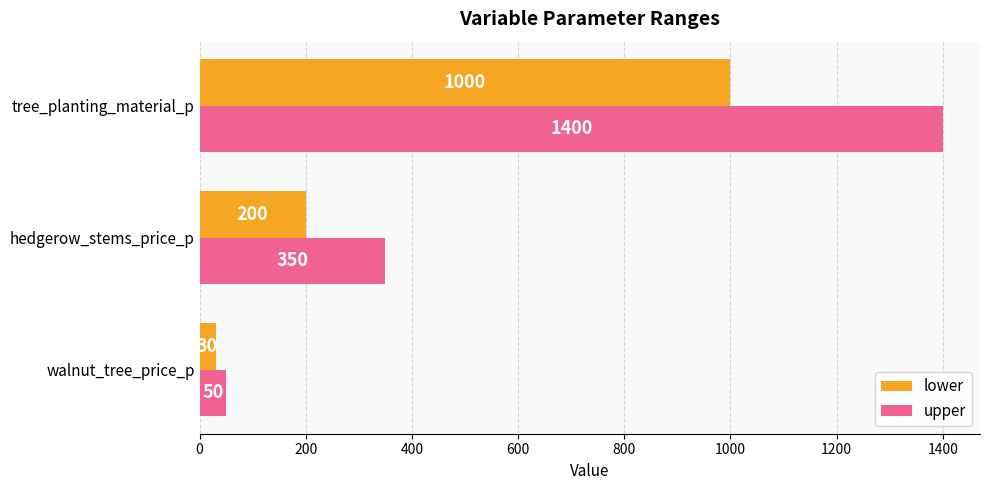

How many series are shown in this chart?

2